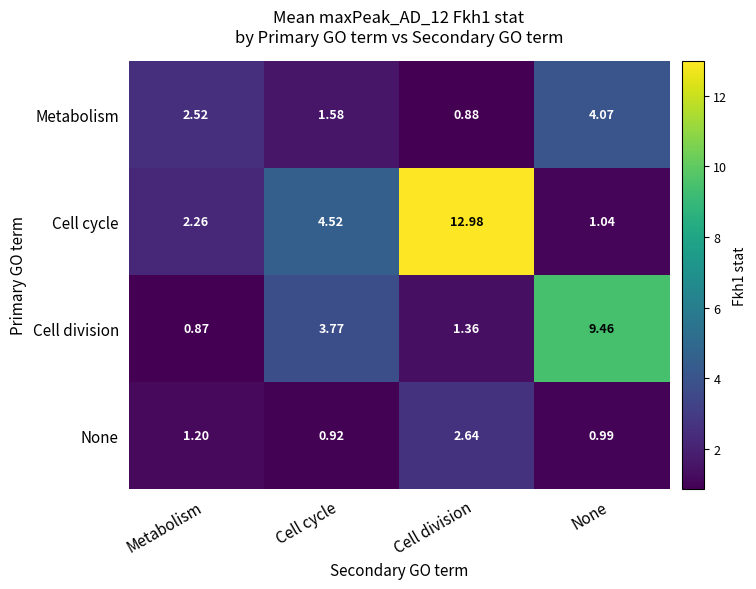

List the series in order of their peak value, lowest first.

None, Metabolism, Cell division, Cell cycle